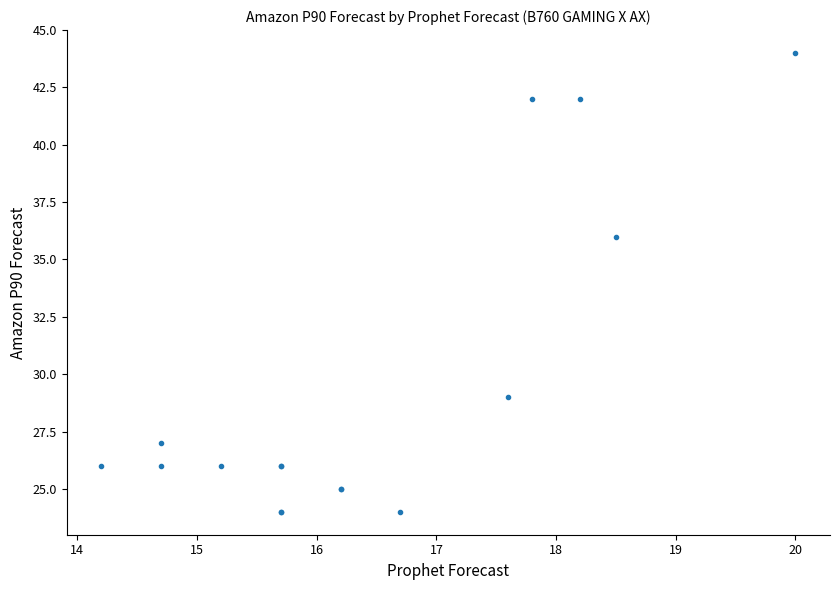

What Y value in the scatter plot is closest to 34?

36